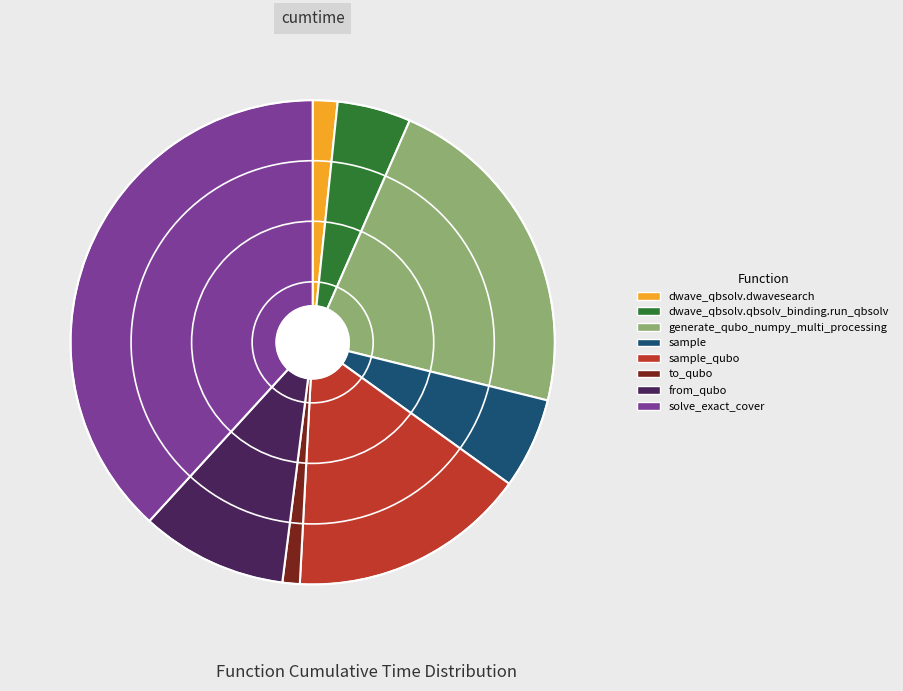

What is the largest slice in the pie chart?

solve_exact_cover